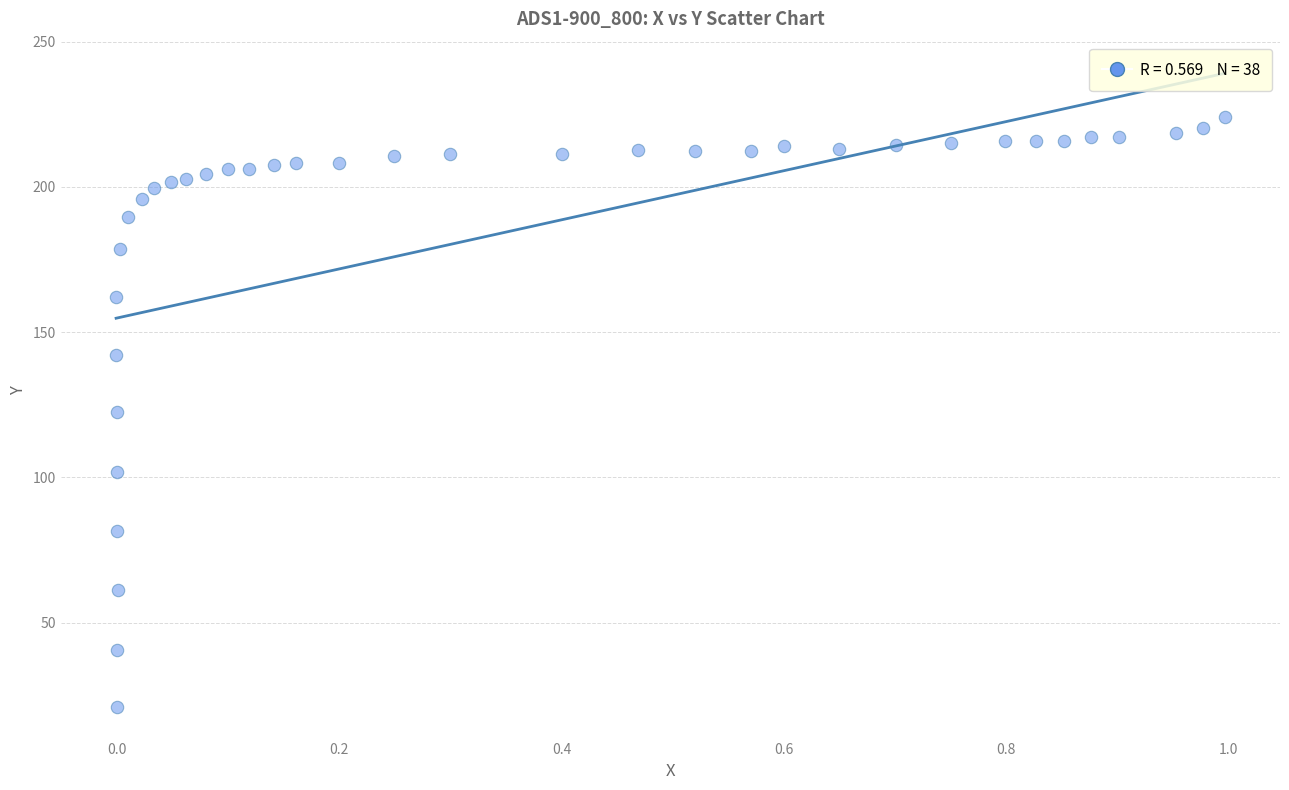

What is the range of X values (max minus min)?

1.0